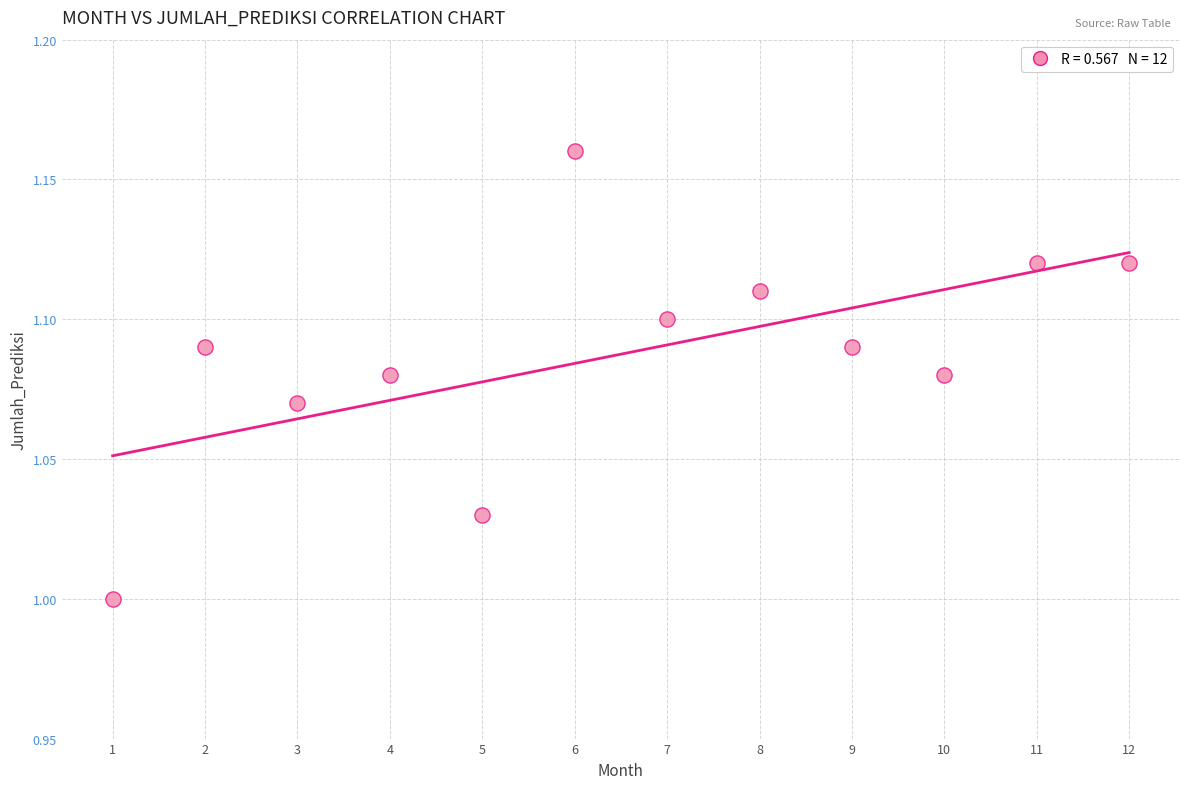

What is the average X value?

6.5